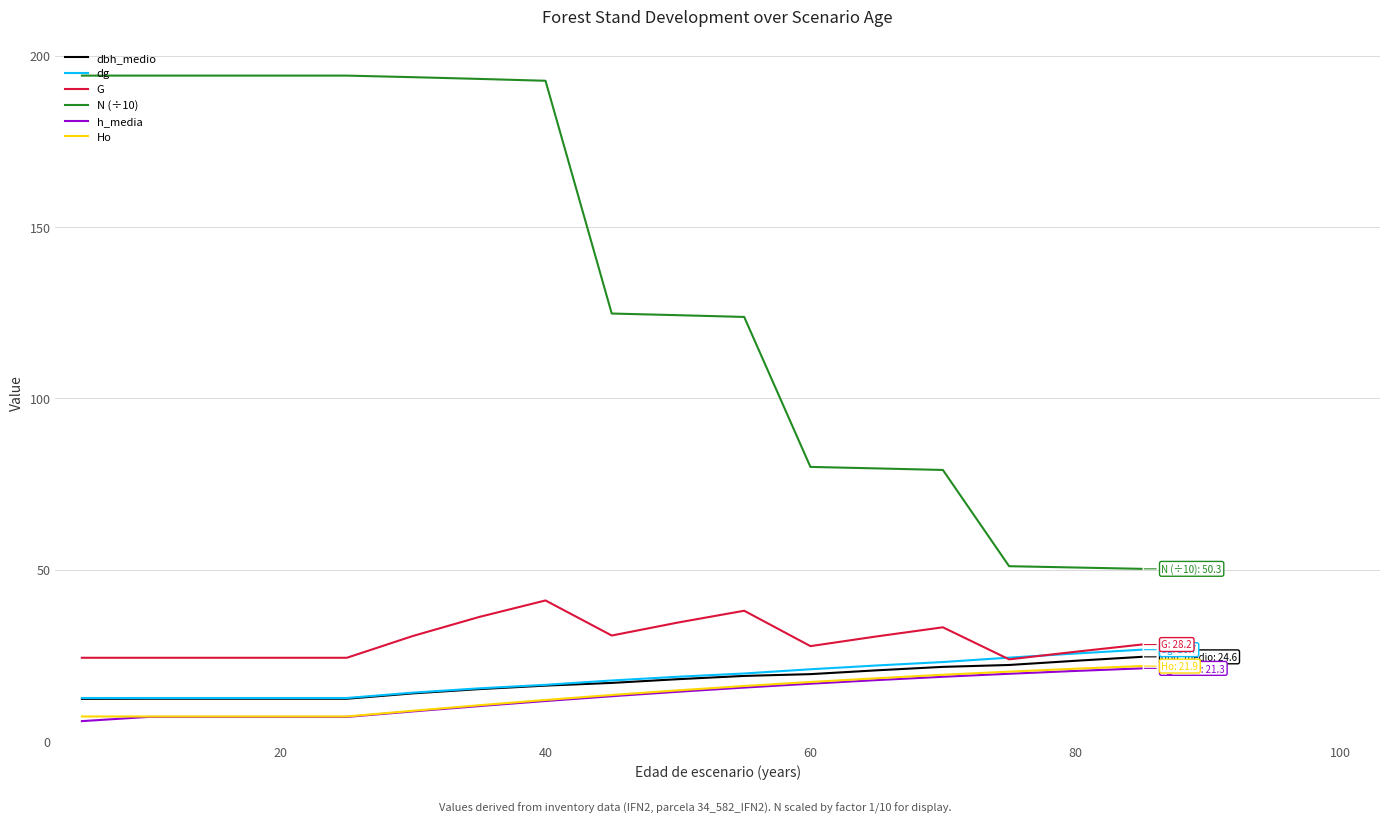

What is the highest value of the G series?

41.1